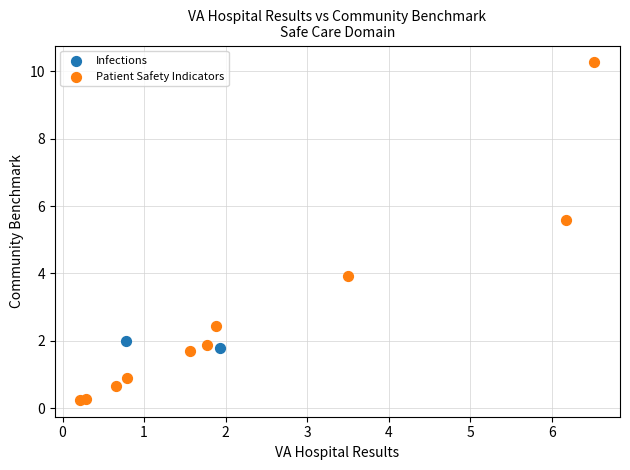

What are all the series names shown in the legend?

Infections, Patient Safety Indicators